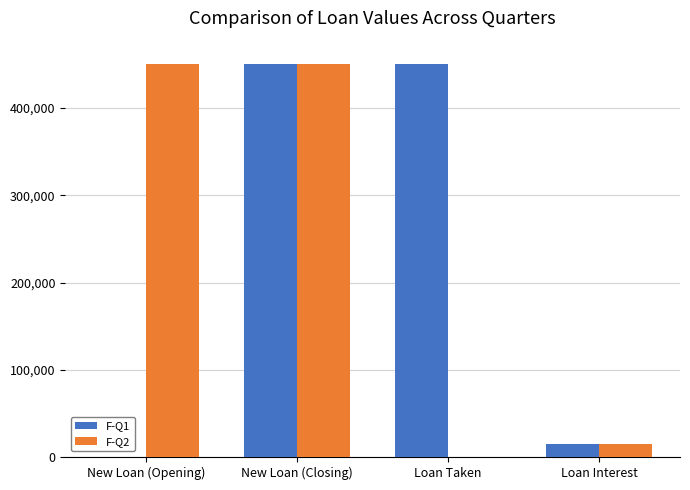

What is the greatest value displayed?

450000